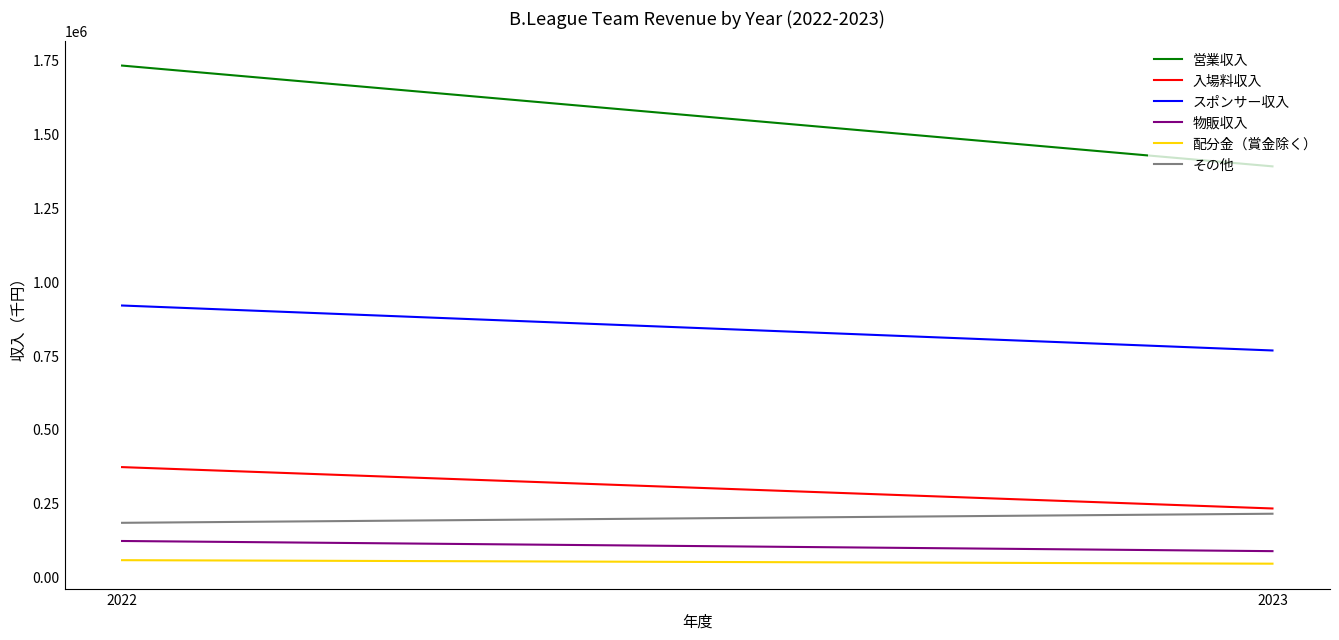

Which series has the largest range (max minus min)?

営業収入